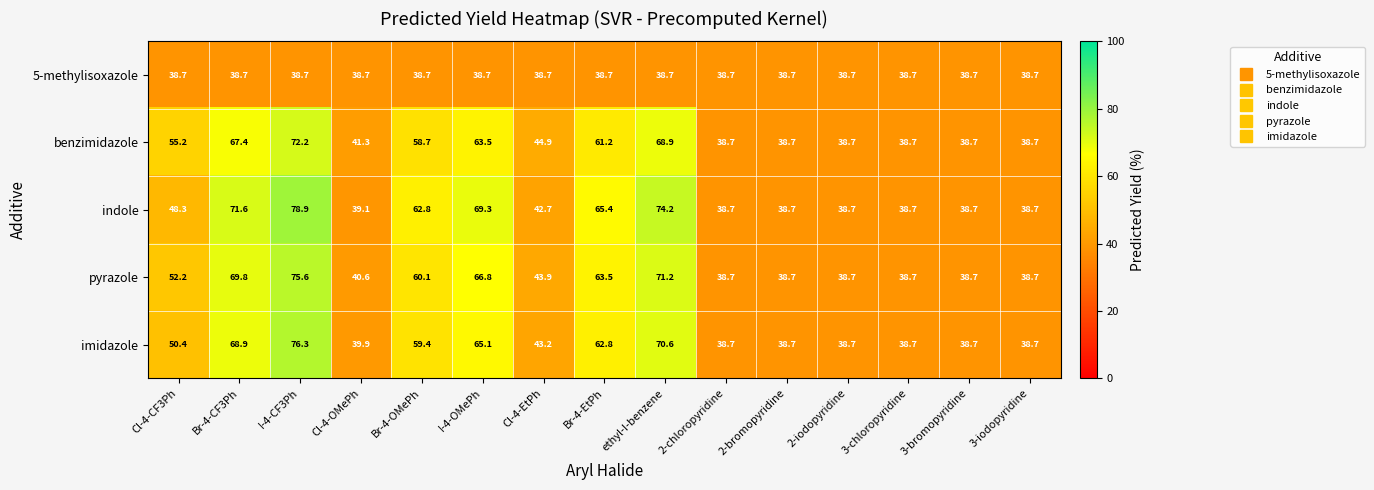

Which series has the largest total across all categories?

indole